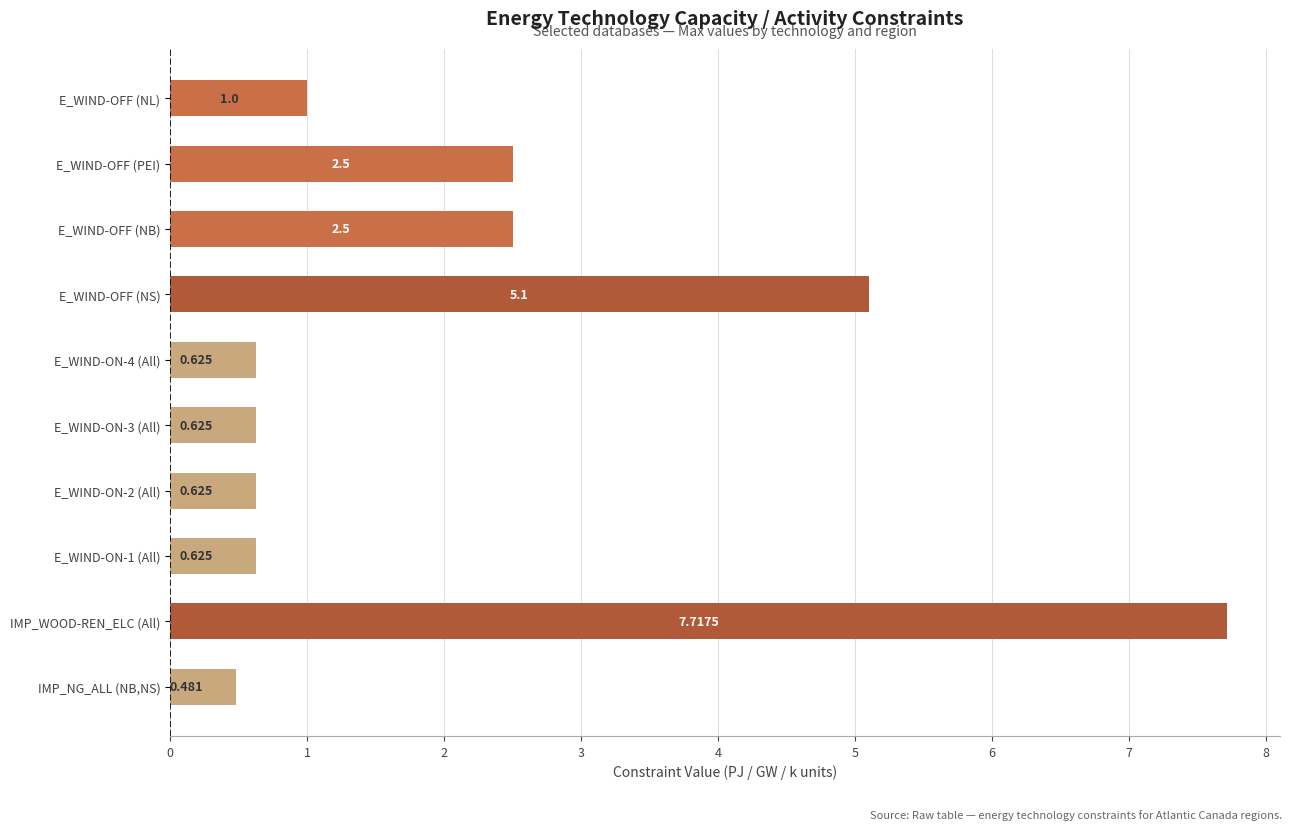

Does the chart contain any negative values?

No